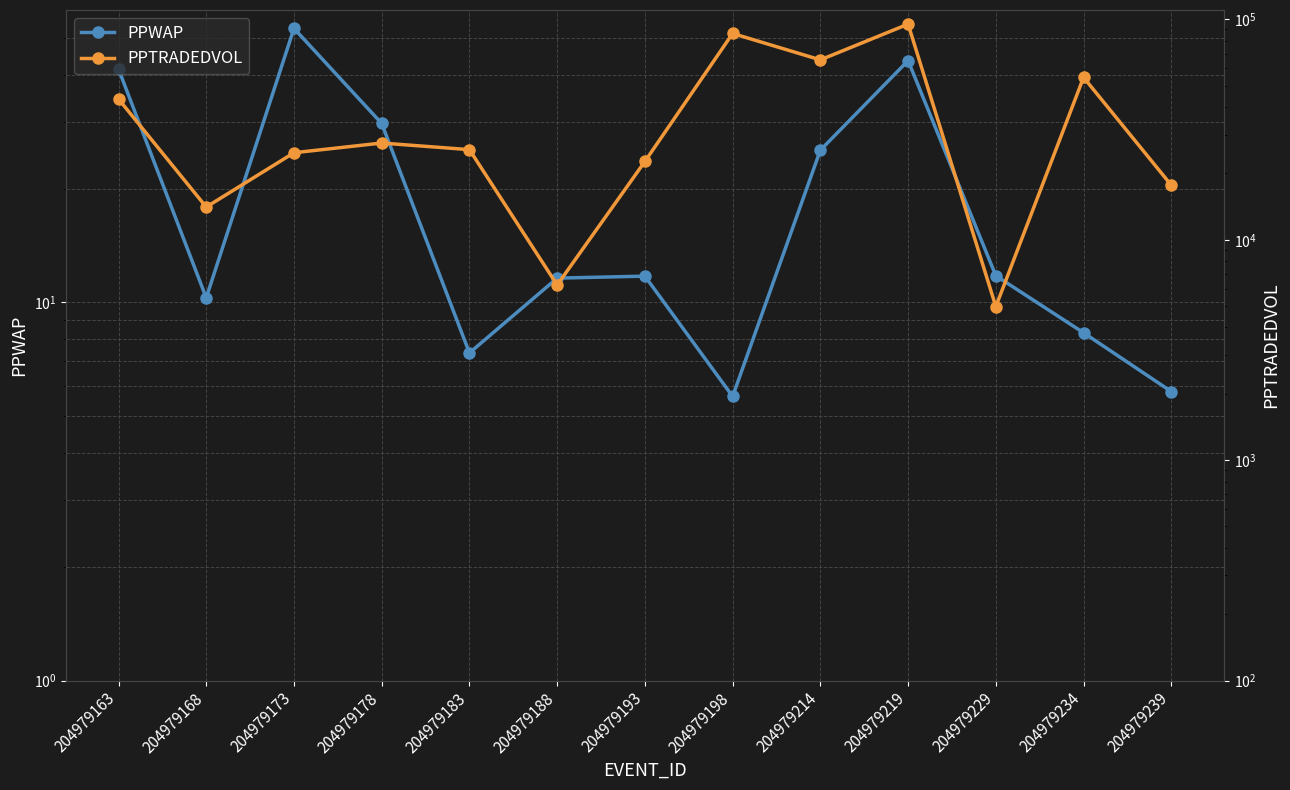

What is the minimum value for PPWAP?

5.6